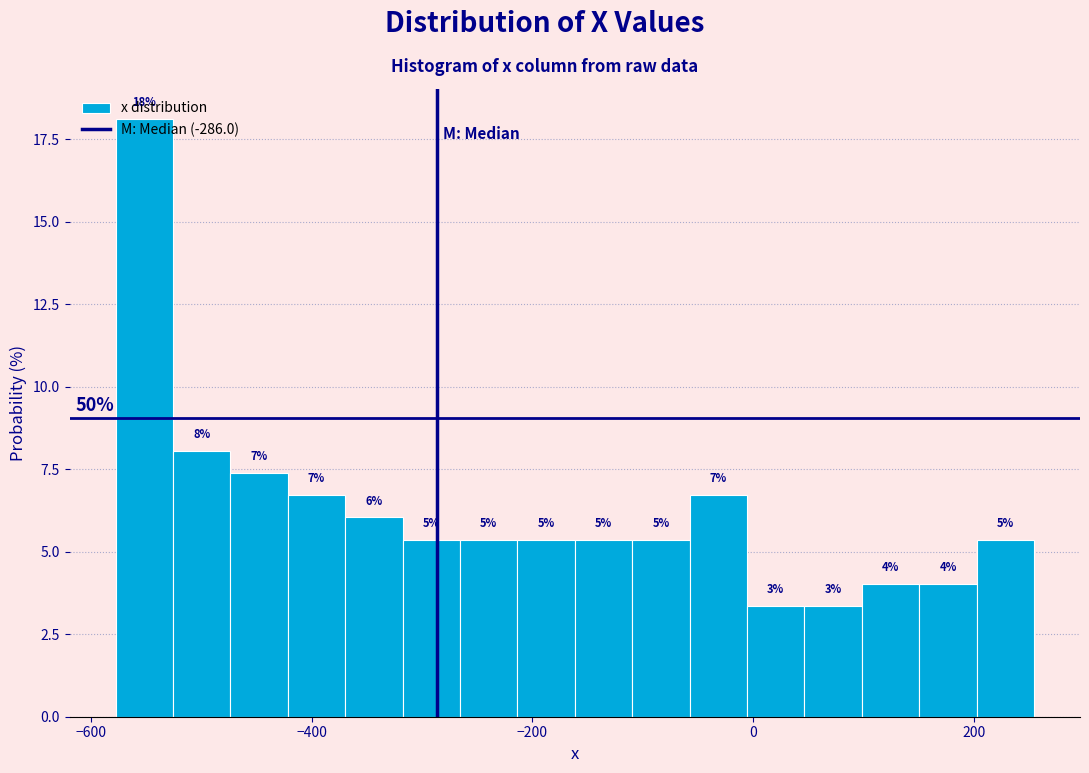

Around what value on the x-axis is the tallest bar? Give the approximate position of its centre, as read against the axis.

-560